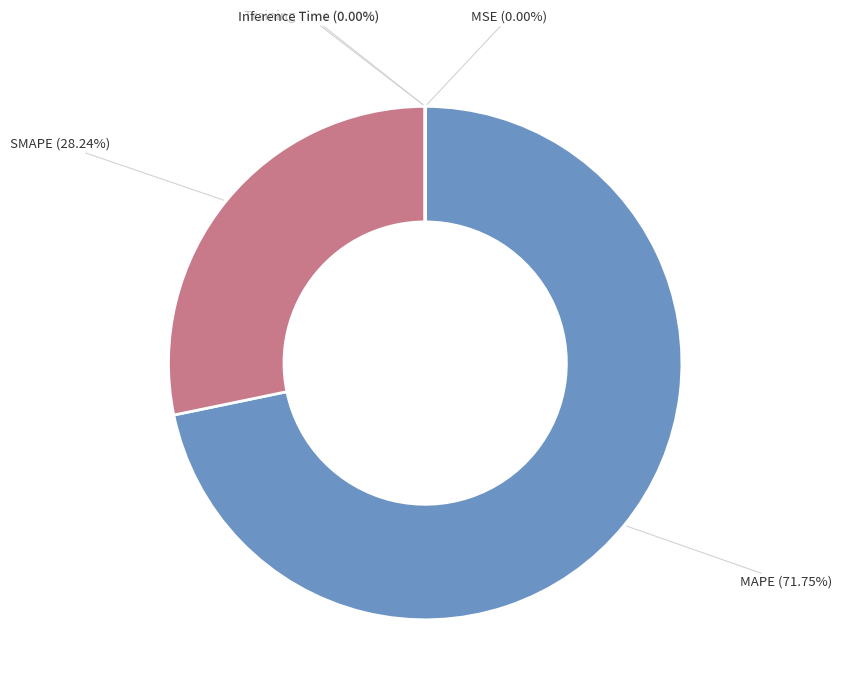

Which slice represents more than half of the pie?

MAPE